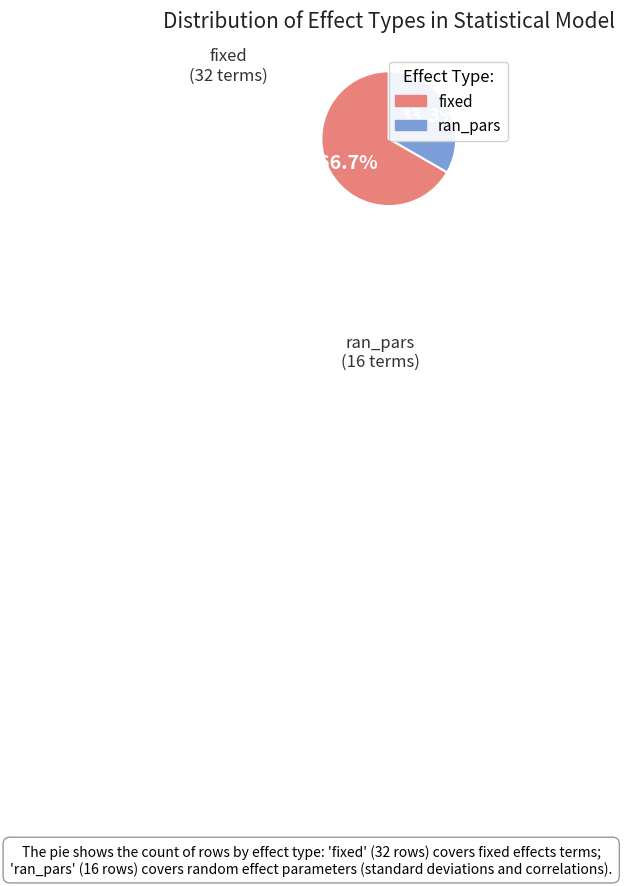

True or false: ran_pars accounts for 24% of the total.

False